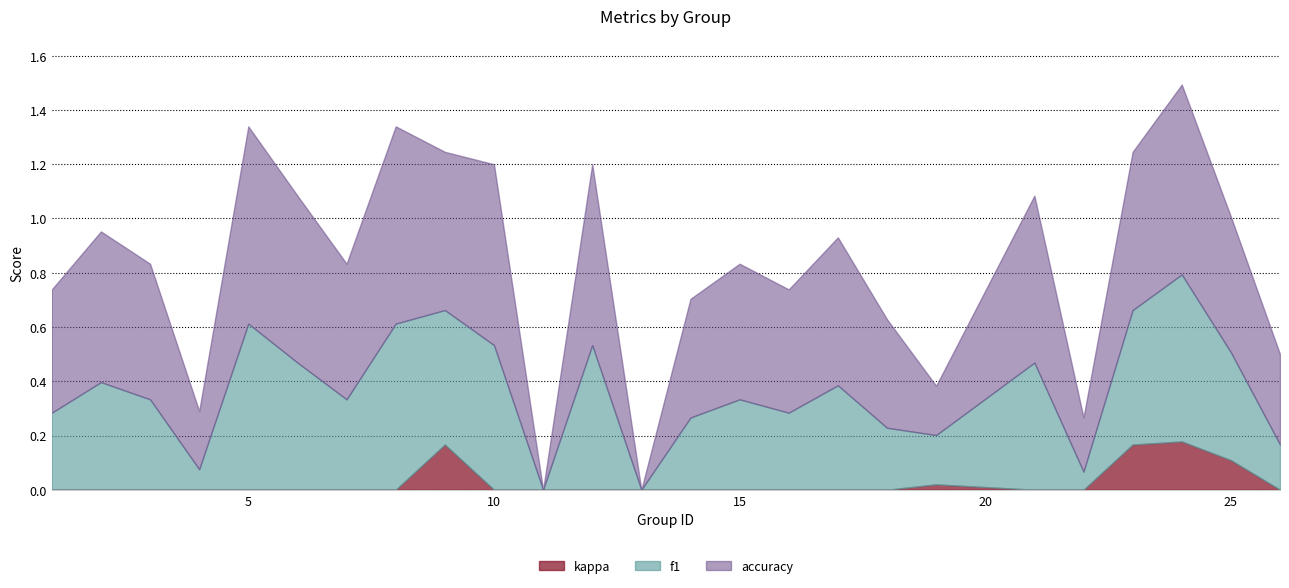

Does the chart have visible grid lines?

Yes